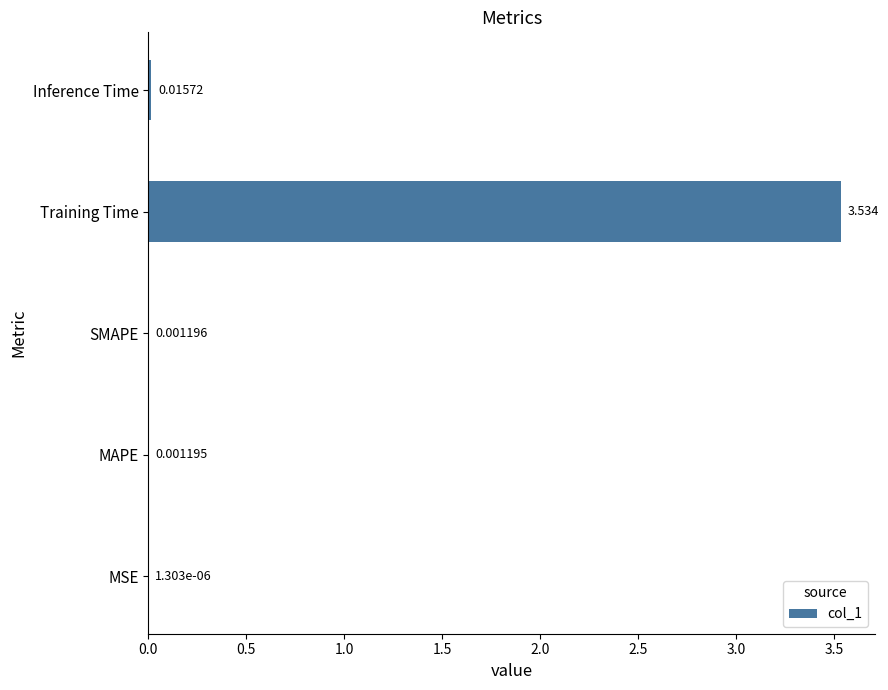

Which category has the highest value across all series?

Training Time